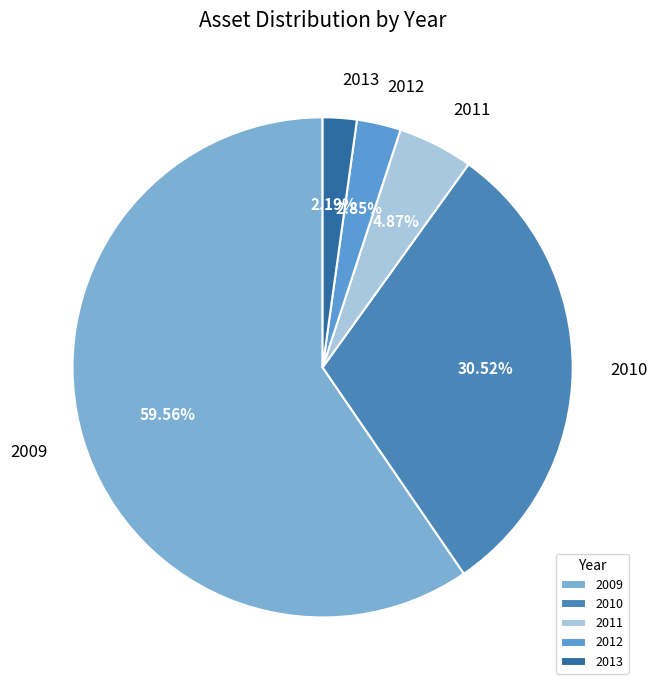

What is the ratio of the value at 2010 to the value at 2011?

6.3